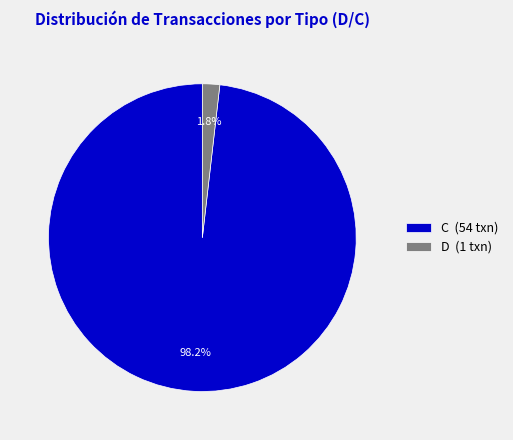

Does D (1 txn) account for over 50% of the chart?

No